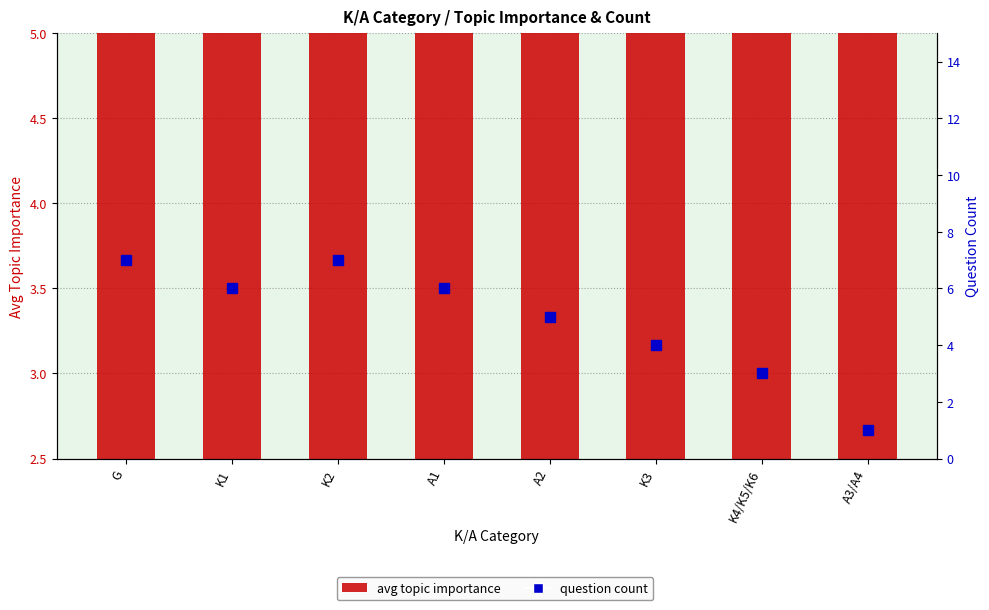

Between G and K2, which is larger?

K2